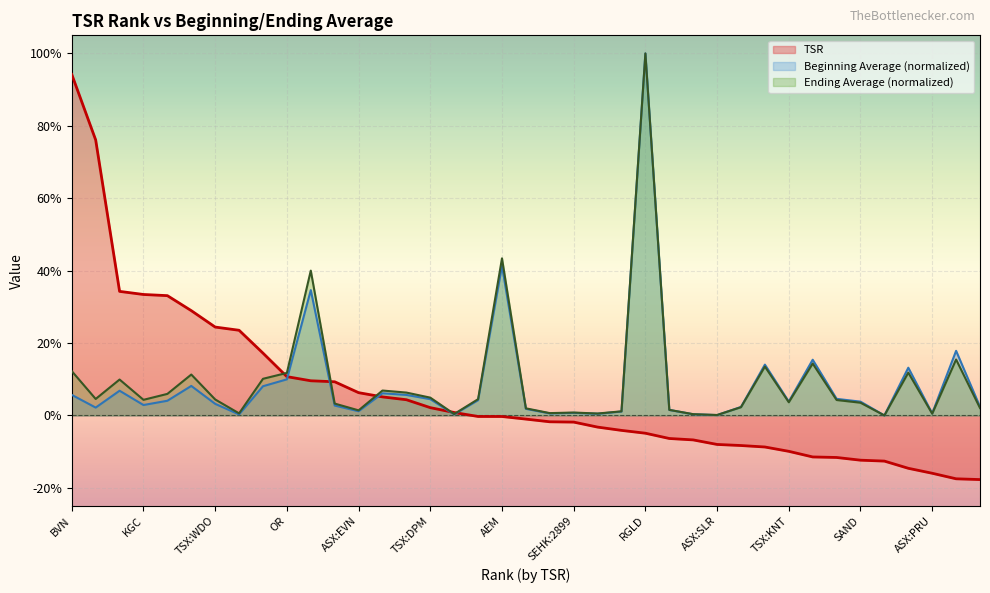

At how many categories does at least one series exceed 0?

38